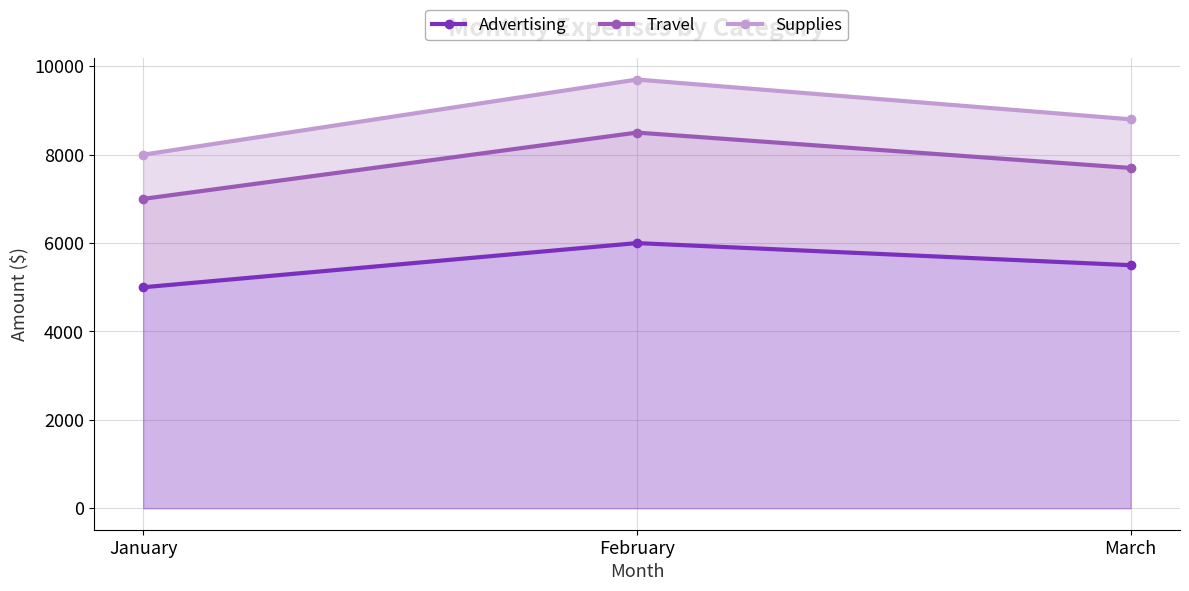

Read the Supplies value at February.

9700